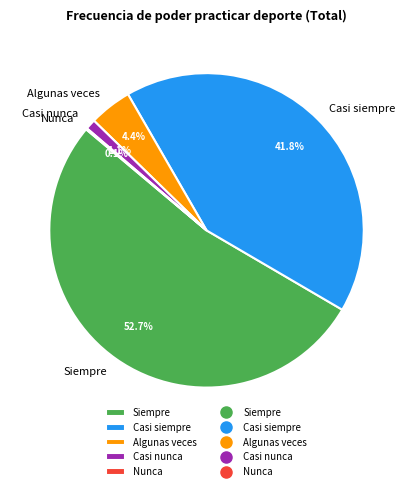

To the nearest percent, what percentage of the pie is Algunas veces?

4%